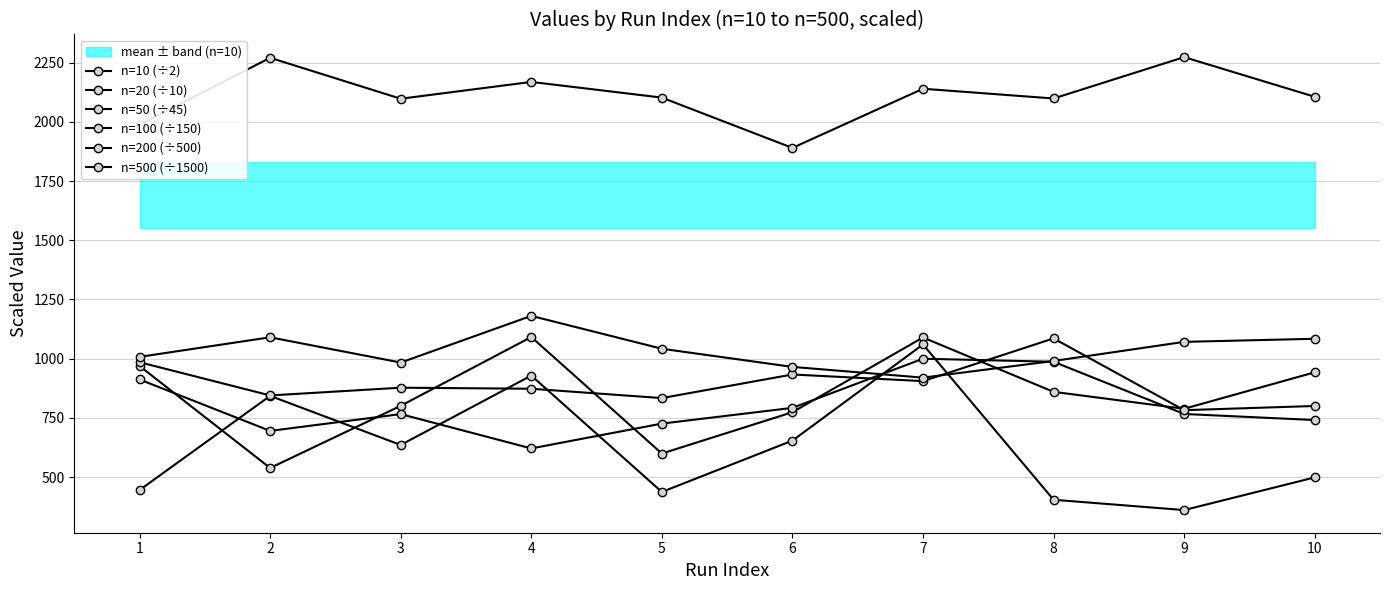

True or false: n=10 (÷2) has more than 1 points higher than both neighbors.

True